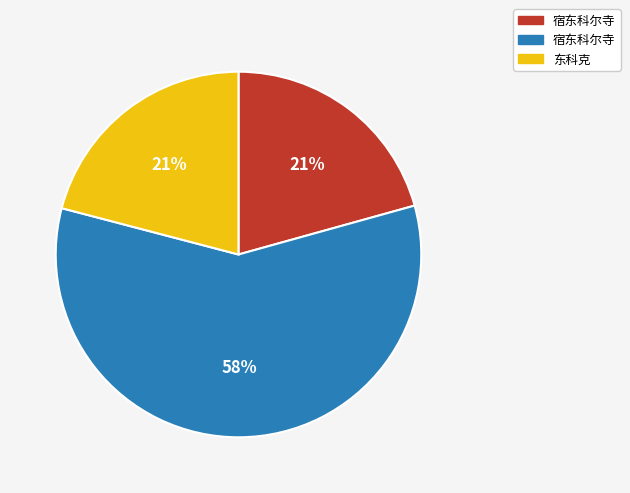

Does any single category account for the majority?

Yes